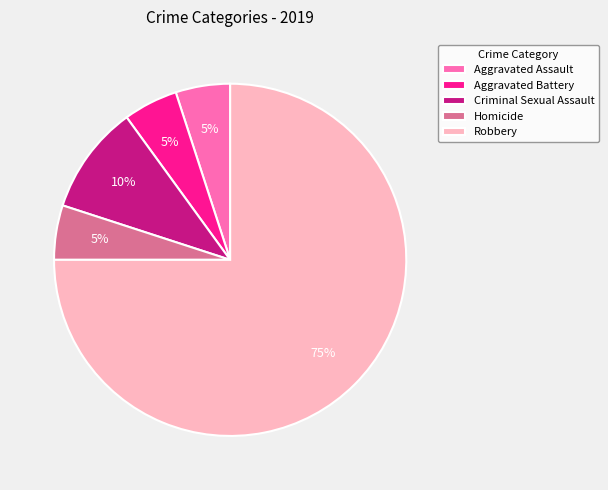

Between Criminal Sexual Assault and Aggravated Battery, which is larger?

Criminal Sexual Assault